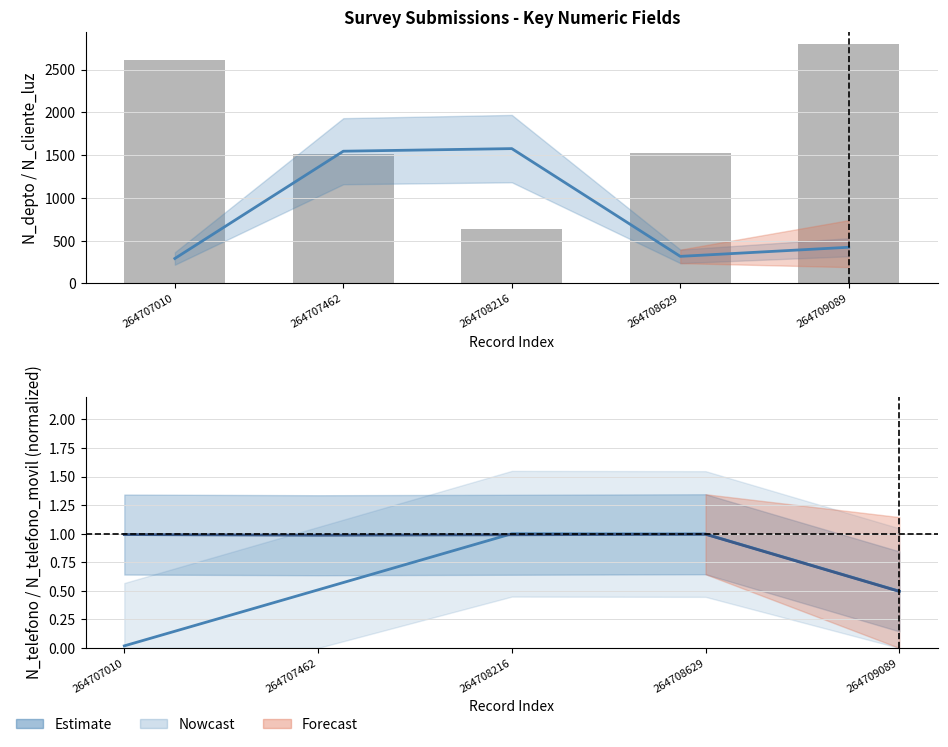

At 264709089, list the series in order from smallest to largest.

N_telefono_movil (norm), N_telefono (norm), N_cliente_luz (smooth), N_depto (raw)